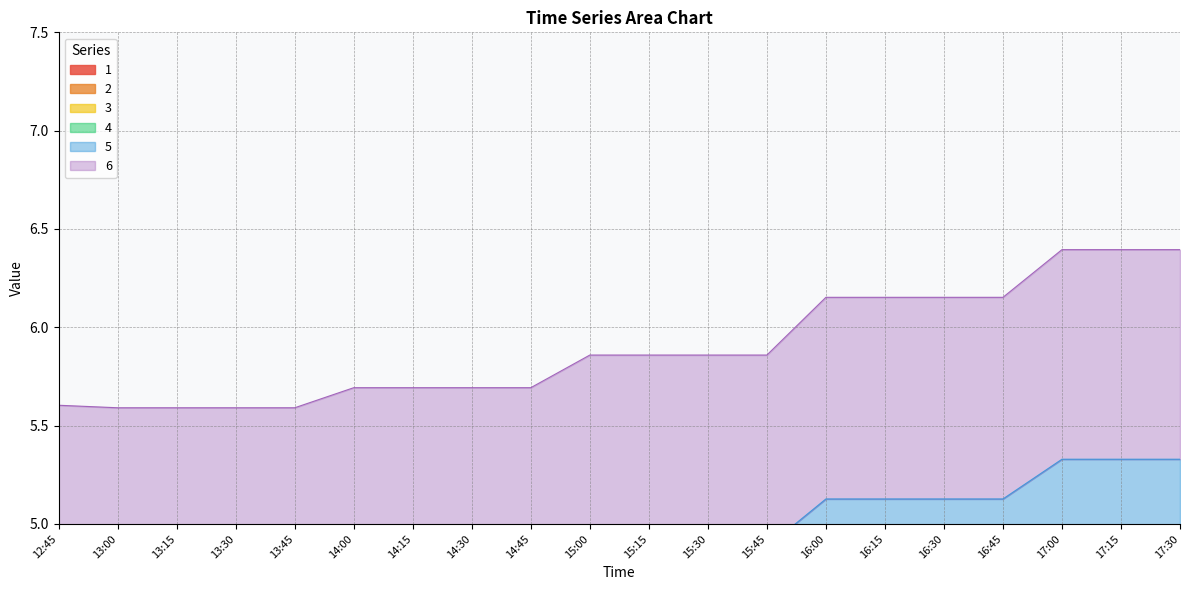

Reading left to right, list all the values displayed in this chart.

1: 12:45=0.9	13:00=0.9	13:15=0.9	13:30=0.9	13:45=0.9	14:00=0.9	14:15=0.9	14:30=0.9	14:45=0.9	15:00=1.0	15:15=1.0	15:30=1.0	15:45=1.0	16:00=1.0	16:15=1.0	16:30=1.0	16:45=1.0	17:00=1.1	17:15=1.1	17:30=1.1
2: 12:45=1.9	13:00=1.9	13:15=1.9	13:30=1.9	13:45=1.9	14:00=1.9	14:15=1.9	14:30=1.9	14:45=1.9	15:00=2.0	15:15=2.0	15:30=2.0	15:45=2.0	16:00=2.1	16:15=2.1	16:30=2.1	16:45=2.1	17:00=2.1	17:15=2.1	17:30=2.1
3: 12:45=2.8	13:00=2.8	13:15=2.8	13:30=2.8	13:45=2.8	14:00=2.8	14:15=2.8	14:30=2.8	14:45=2.8	15:00=2.9	15:15=2.9	15:30=2.9	15:45=2.9	16:00=3.1	16:15=3.1	16:30=3.1	16:45=3.1	17:00=3.2	17:15=3.2	17:30=3.2
4: 12:45=3.7	13:00=3.7	13:15=3.7	13:30=3.7	13:45=3.7	14:00=3.8	14:15=3.8	14:30=3.8	14:45=3.8	15:00=3.9	15:15=3.9	15:30=3.9	15:45=3.9	16:00=4.1	16:15=4.1	16:30=4.1	16:45=4.1	17:00=4.3	17:15=4.3	17:30=4.3
5: 12:45=4.7	13:00=4.7	13:15=4.7	13:30=4.7	13:45=4.7	14:00=4.7	14:15=4.7	14:30=4.7	14:45=4.7	15:00=4.9	15:15=4.9	15:30=4.9	15:45=4.9	16:00=5.1	16:15=5.1	16:30=5.1	16:45=5.1	17:00=5.3	17:15=5.3	17:30=5.3
6: 12:45=5.6	13:00=5.6	13:15=5.6	13:30=5.6	13:45=5.6	14:00=5.7	14:15=5.7	14:30=5.7	14:45=5.7	15:00=5.9	15:15=5.9	15:30=5.9	15:45=5.9	16:00=6.2	16:15=6.2	16:30=6.2	16:45=6.2	17:00=6.4	17:15=6.4	17:30=6.4